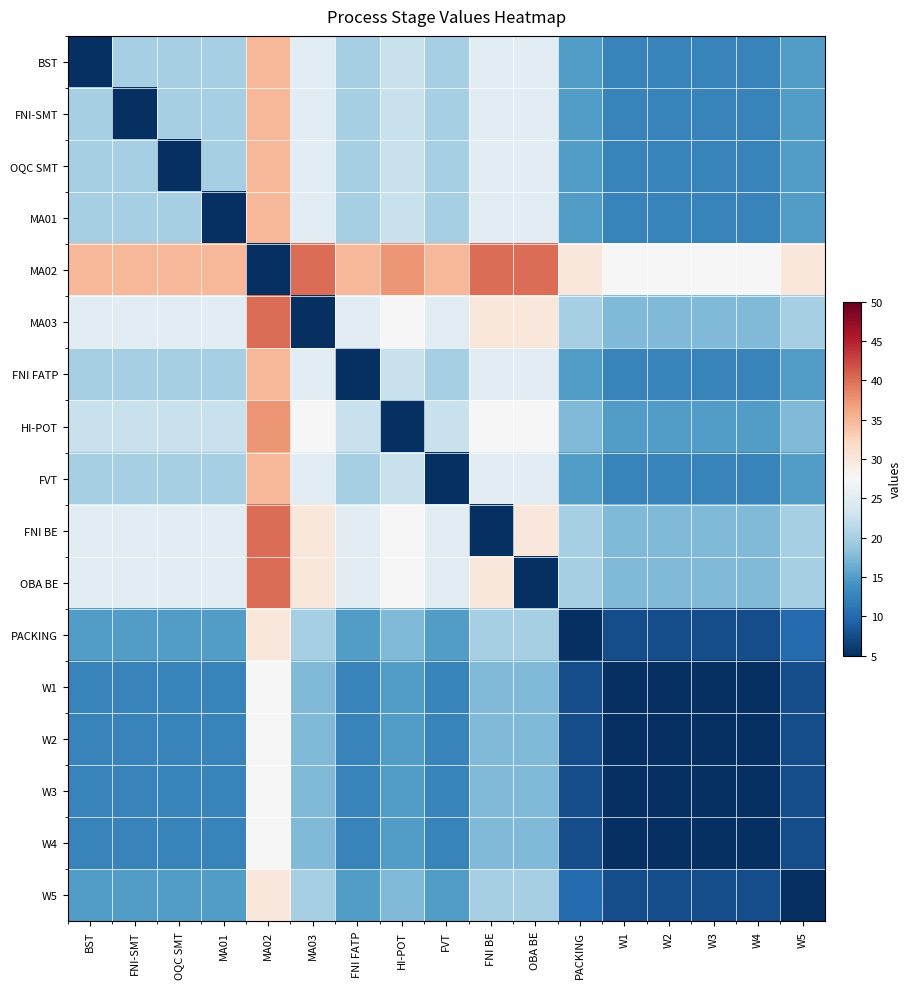

At how many categories does at least one series exceed 22?

17